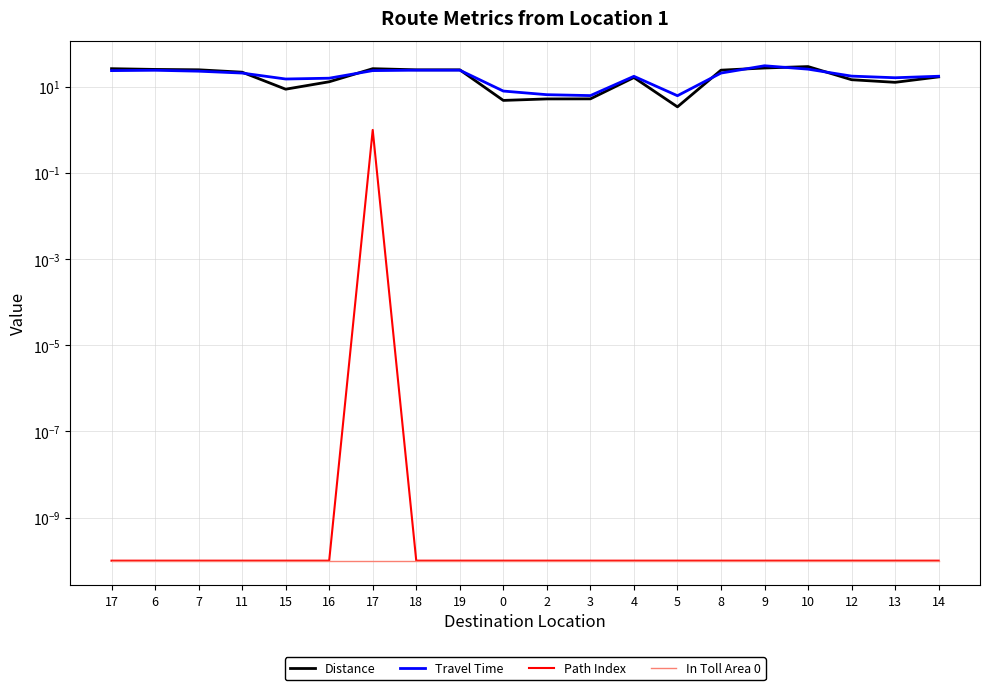

Does the chart have visible grid lines?

Yes